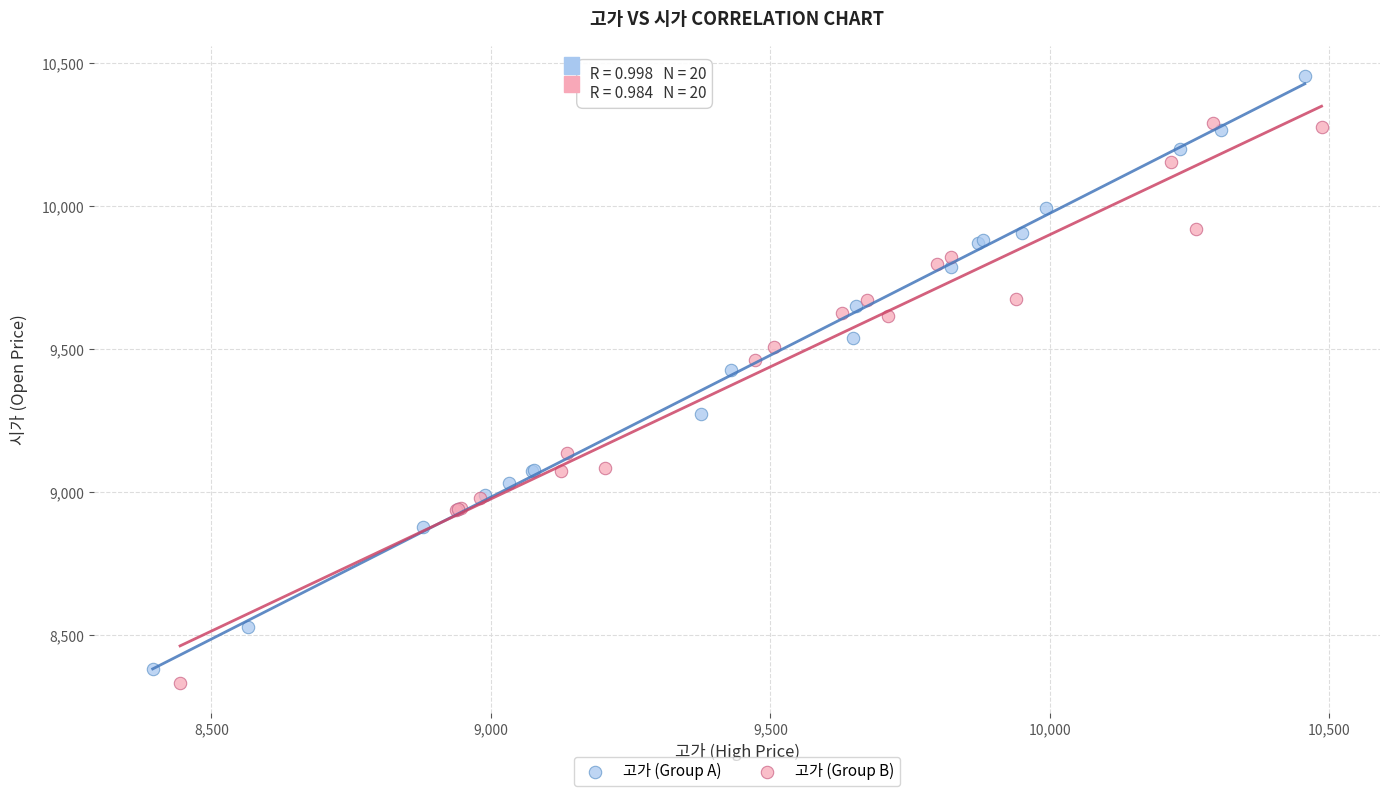

Which series contains the highest Y value?

고가 (Group A)